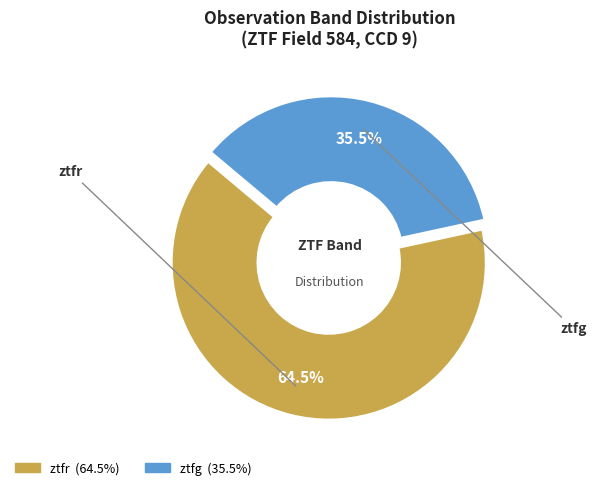

Is ztfr the majority of the pie?

Yes